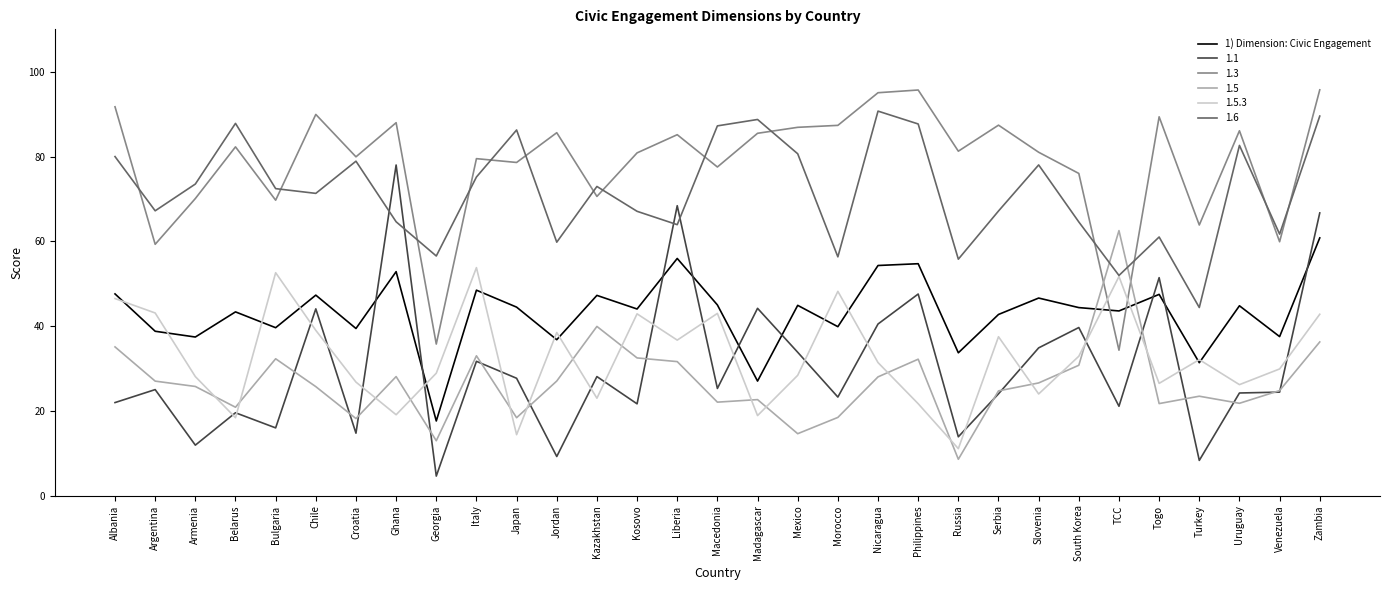

What is the spread (max minus min) of values at Albania?

69.8